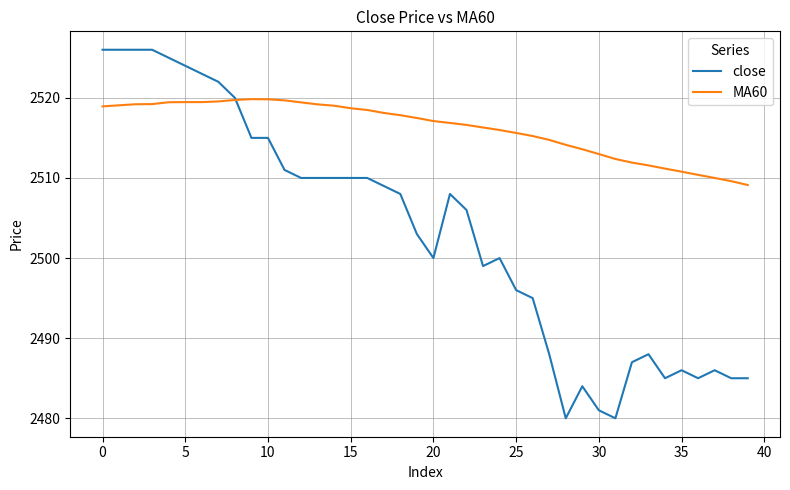

List the series in order of their peak value, highest first.

close, MA60